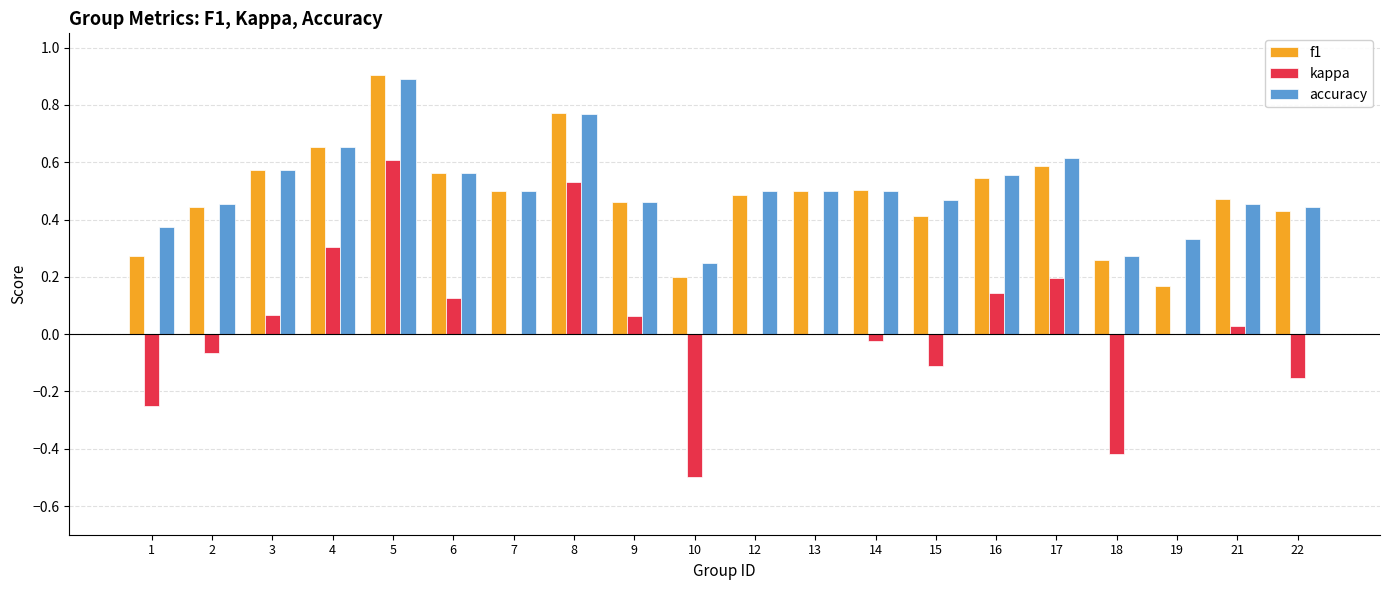

What is the maximum value shown in the chart?

0.9